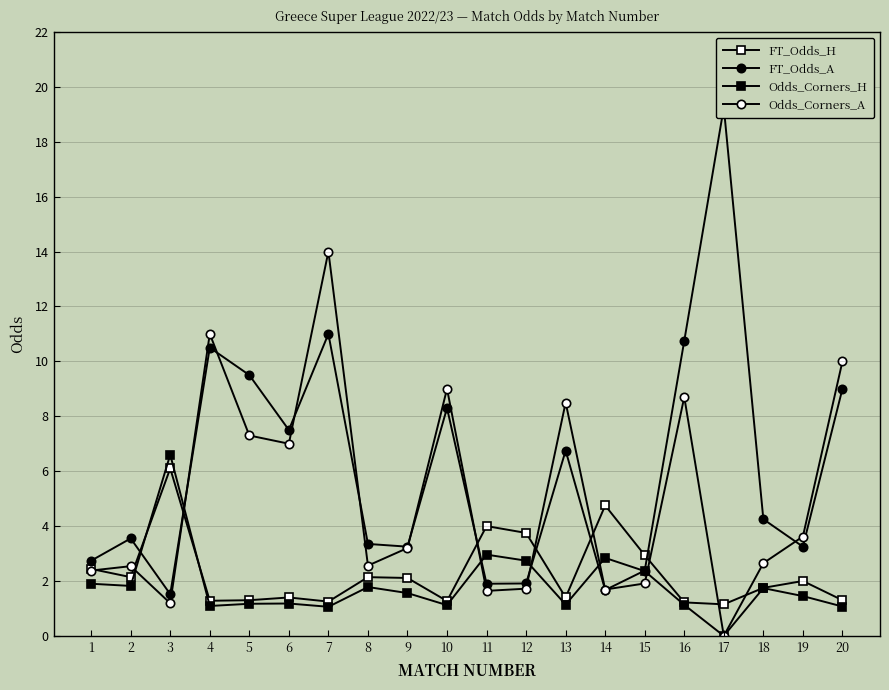

What is the value of the FT_Odds_A point at the 6th from the left?

7.5